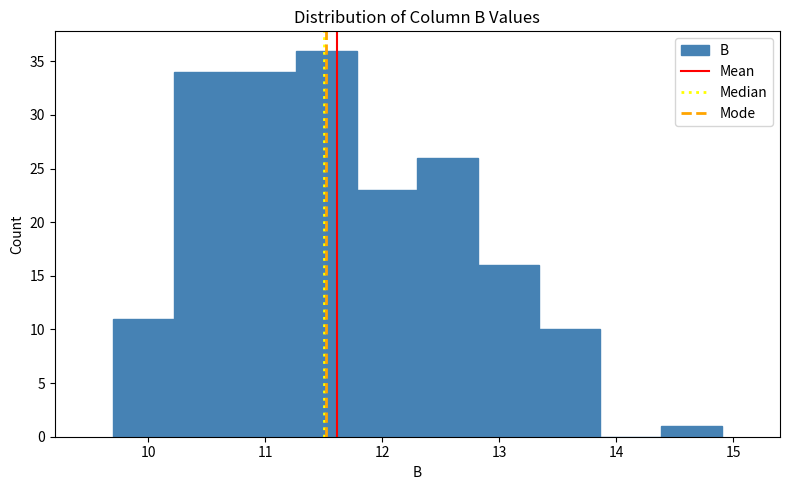

Reading left to right, list every bar in this chart as the range it spans on the x-axis followed by its height. Neither the bar edges nor the heights are printed on the chart, so give them approximately, as read against the axes.

9.70 to 10.22: 11
10.22 to 10.74: 34
10.74 to 11.26: 34
11.26 to 11.78: 36
11.78 to 12.30: 23
12.30 to 12.82: 26
12.82 to 13.34: 16
13.34 to 13.86: 10
13.86 to 14.38: 0
14.38 to 14.90: 1